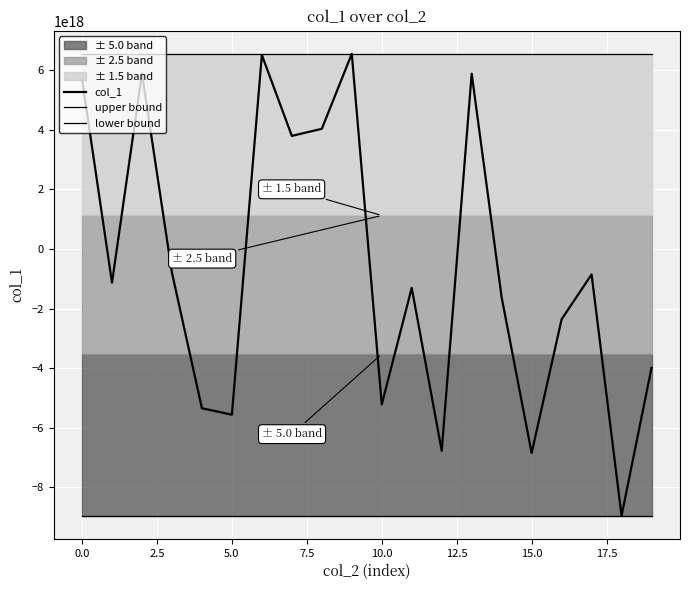

The lower bound series shows -8949705572367022080 at 10.0. True or false?

True